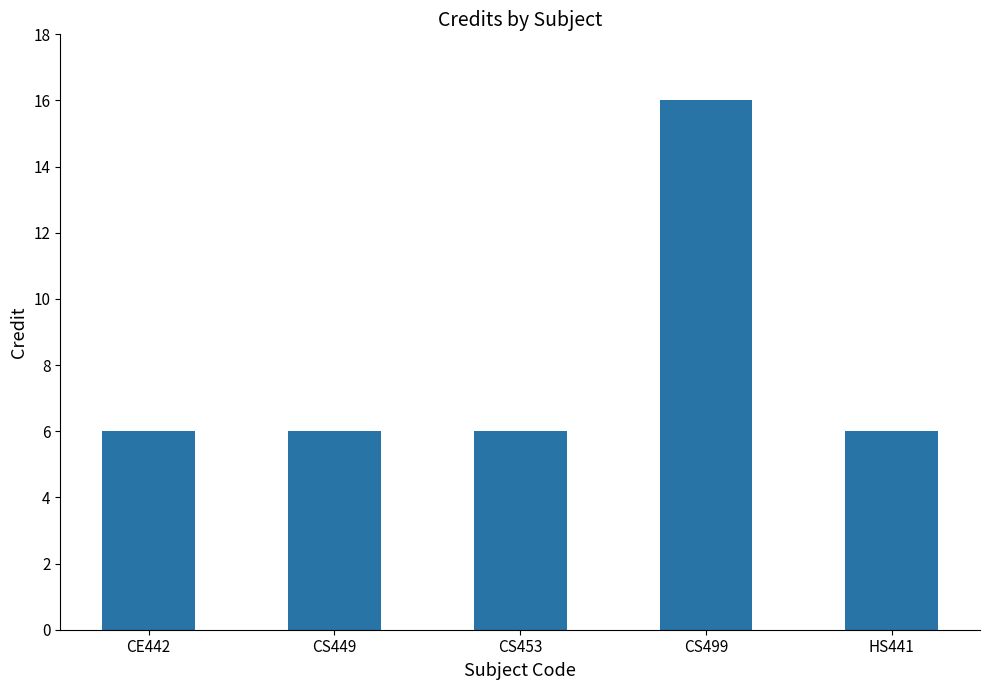

What value does the data have at CS449, to the nearest 10?

10